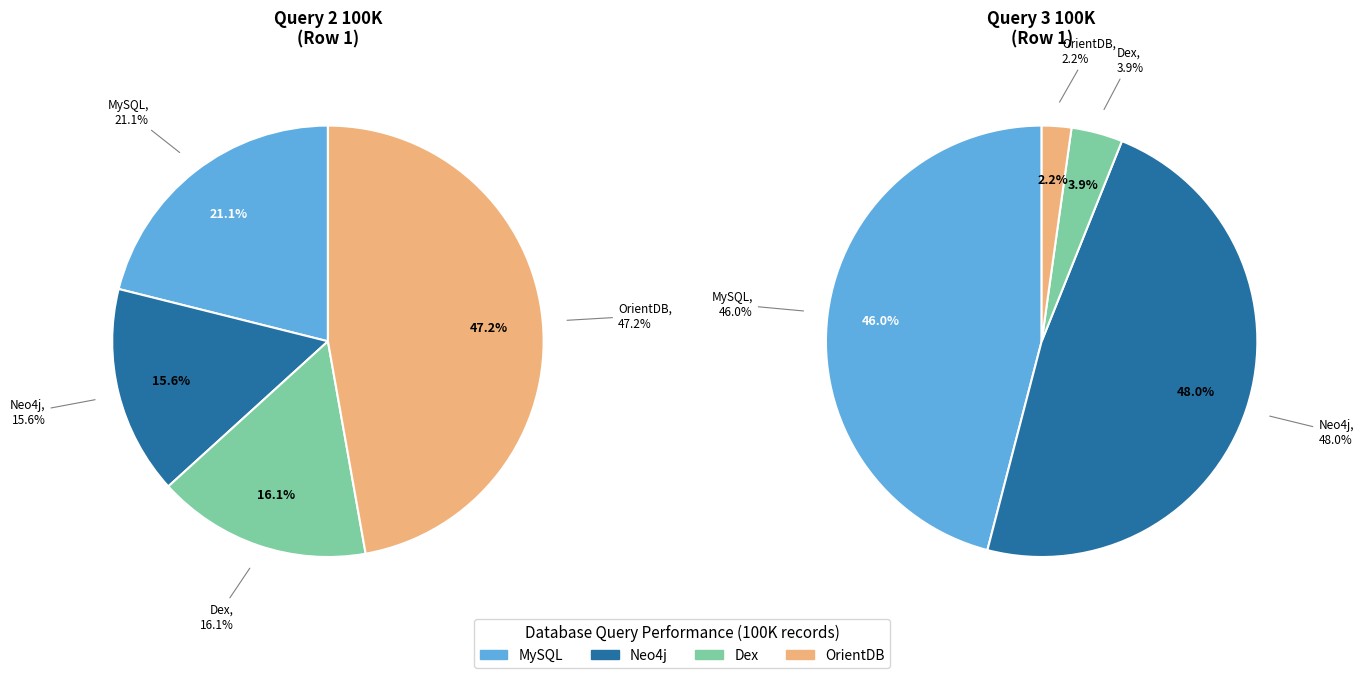

Rank the categories by value from lowest to highest.

Neo4j, Dex, MySQL, OrientDB